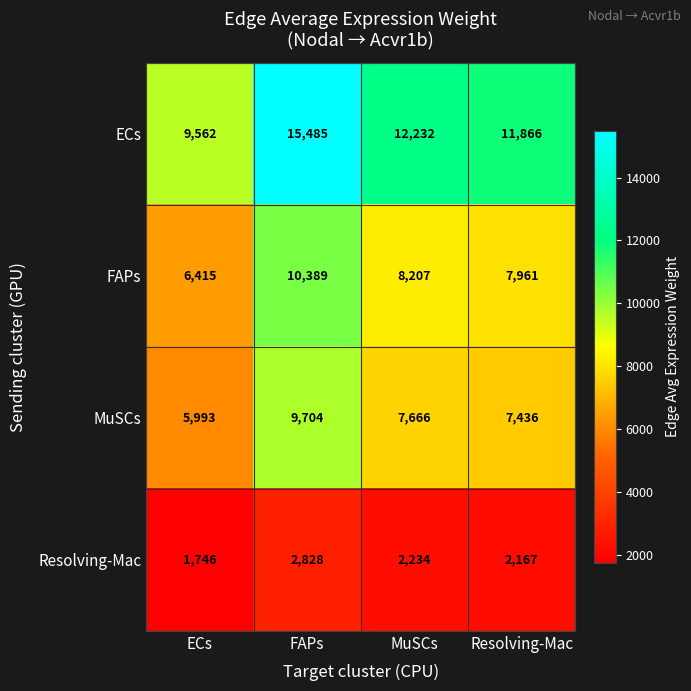

What is the sum of all FAPs values?

32972